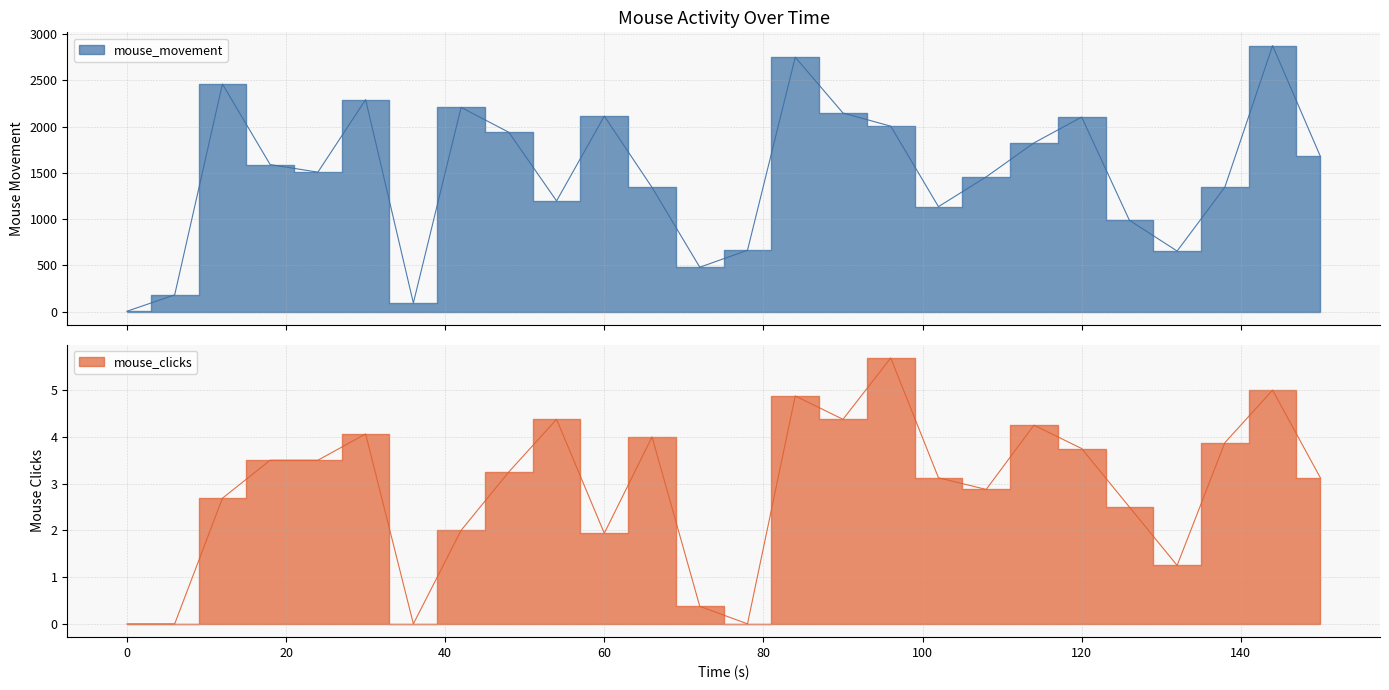

True or false: mouse_movement and mouse_clicks cross at least once.

False